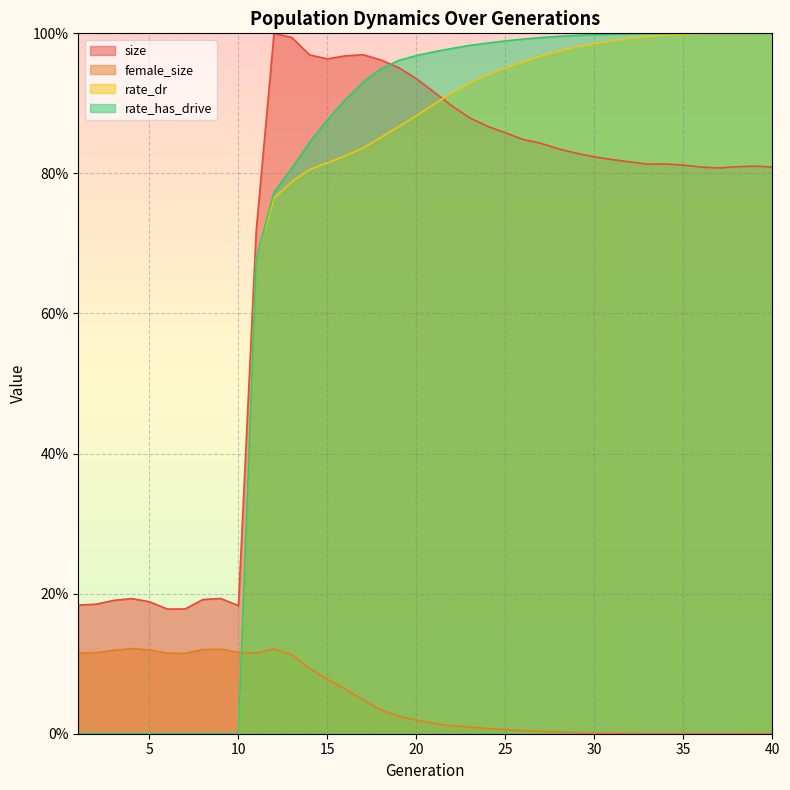

Which series has the widest spread of values?

rate_has_drive